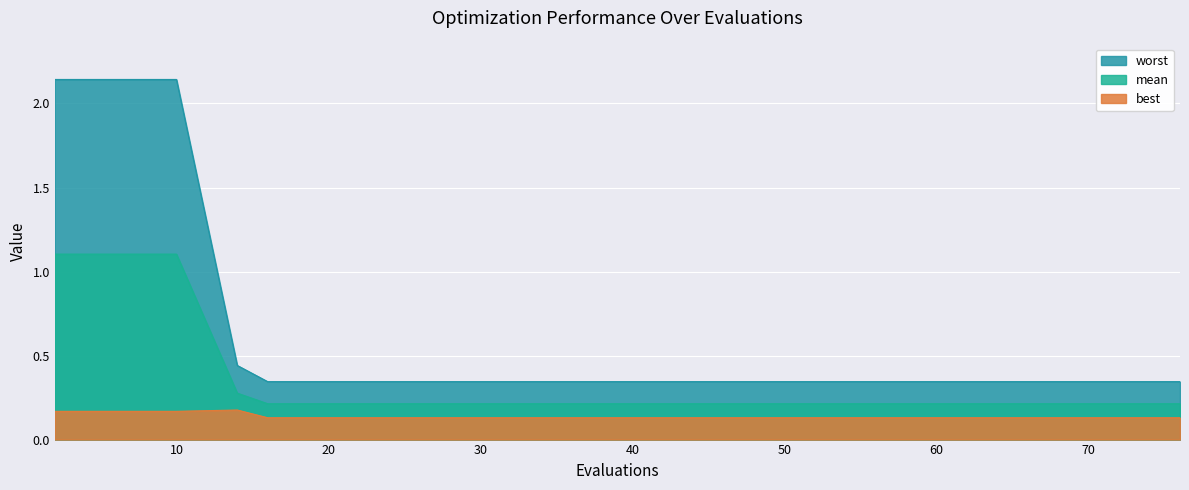

Rank the series by their maximum value, from highest to lowest.

worst, mean, best